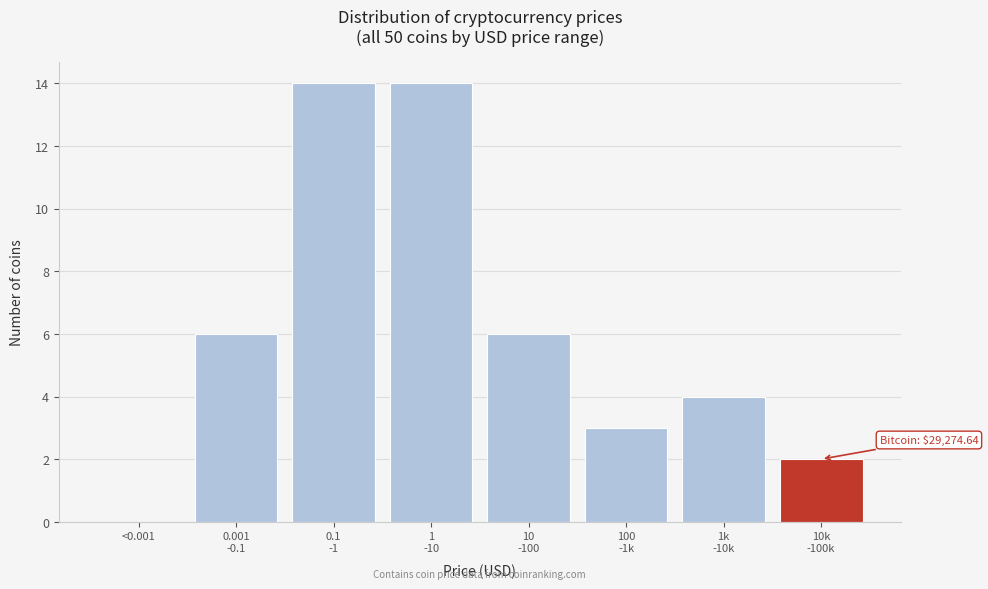

Is it true that the value at <0.001 is -5?

False